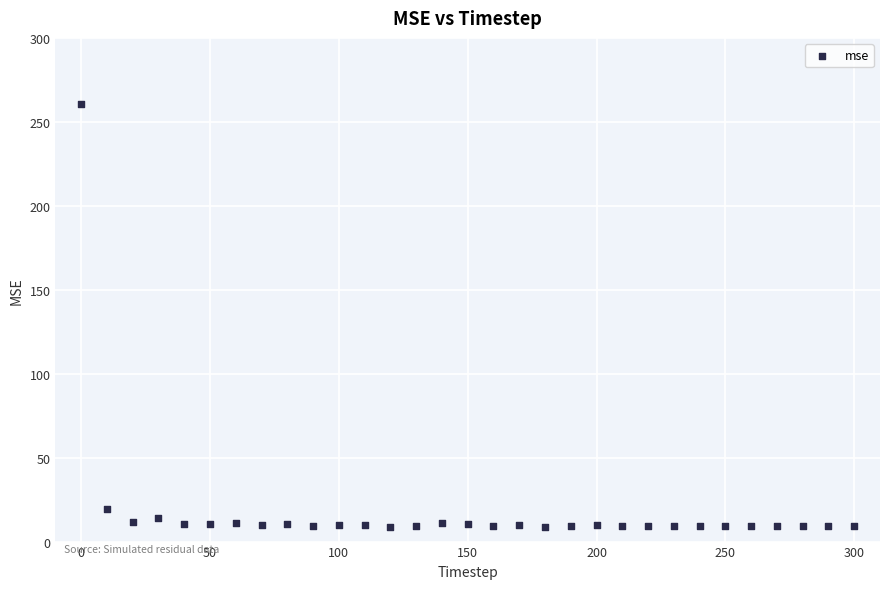

What Y value in the scatter plot is closest to 134?

19.1